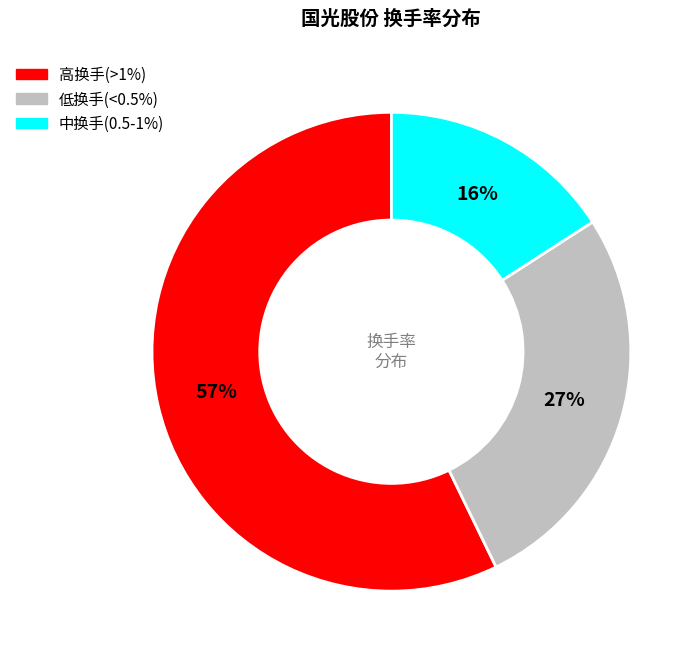

To the nearest percent, what is the average slice percentage?

33%